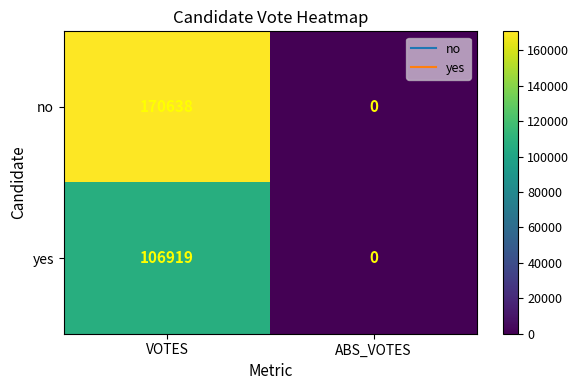

At how many categories does at least one series exceed 38987?

1